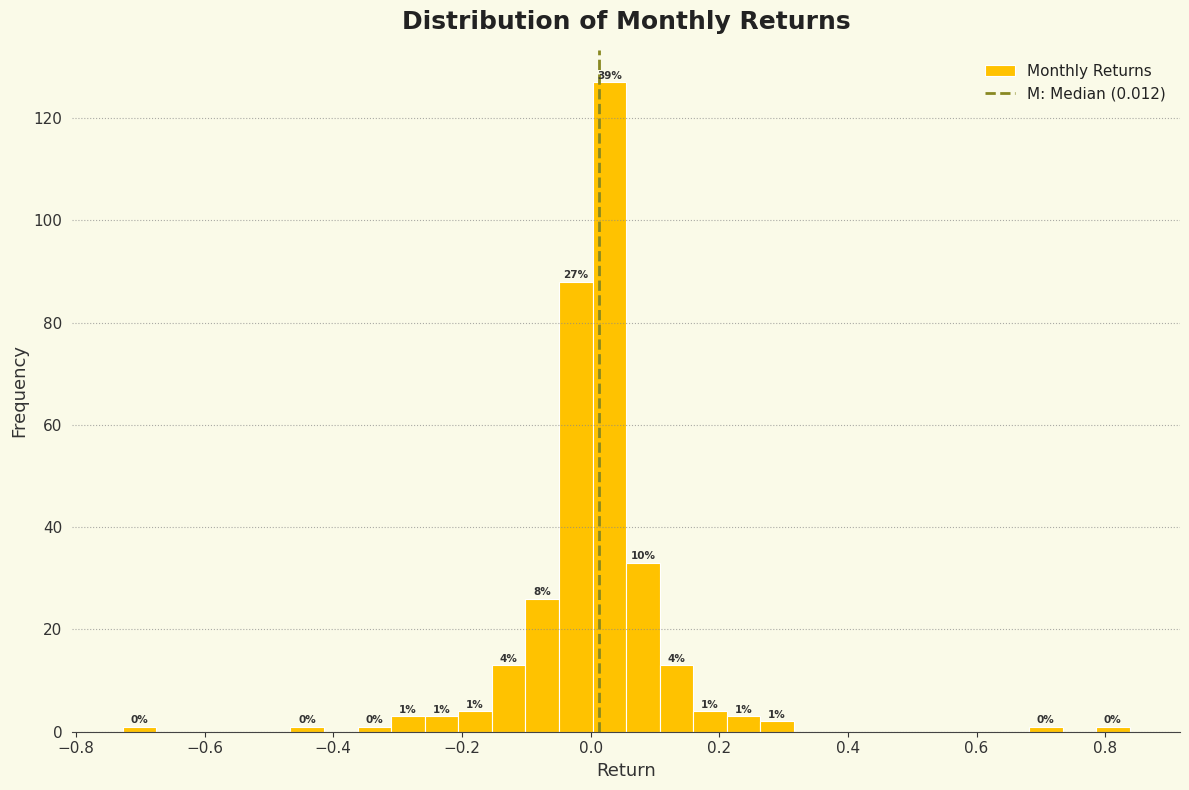

Around what value on the x-axis is the tallest bar? Give the approximate position of its centre, as read against the axis.

0.02